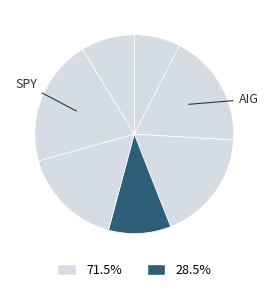

Count the number of slices in the pie.

7